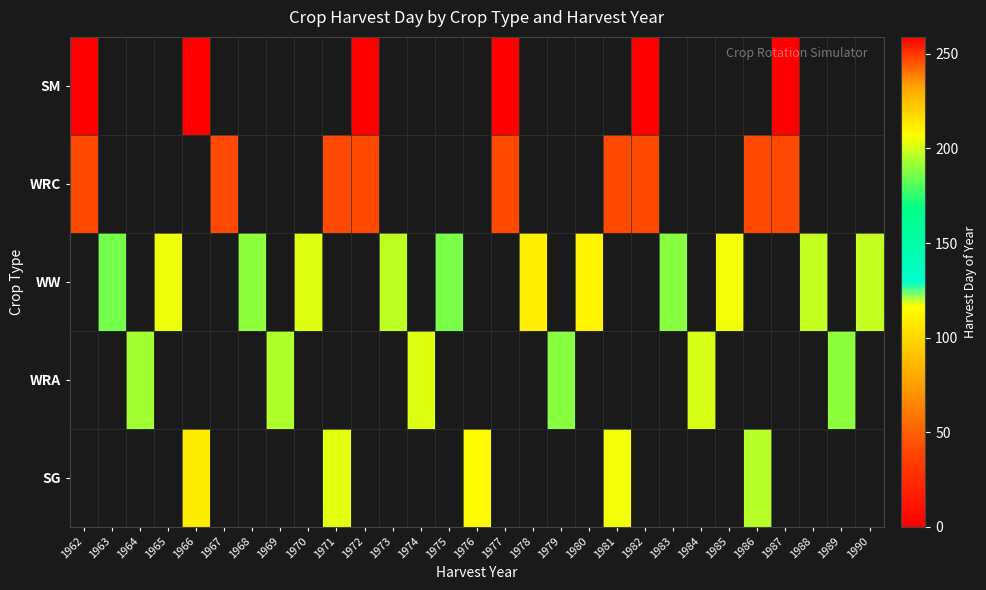

True or false: WW has a value of 125.8 at 1983.

False